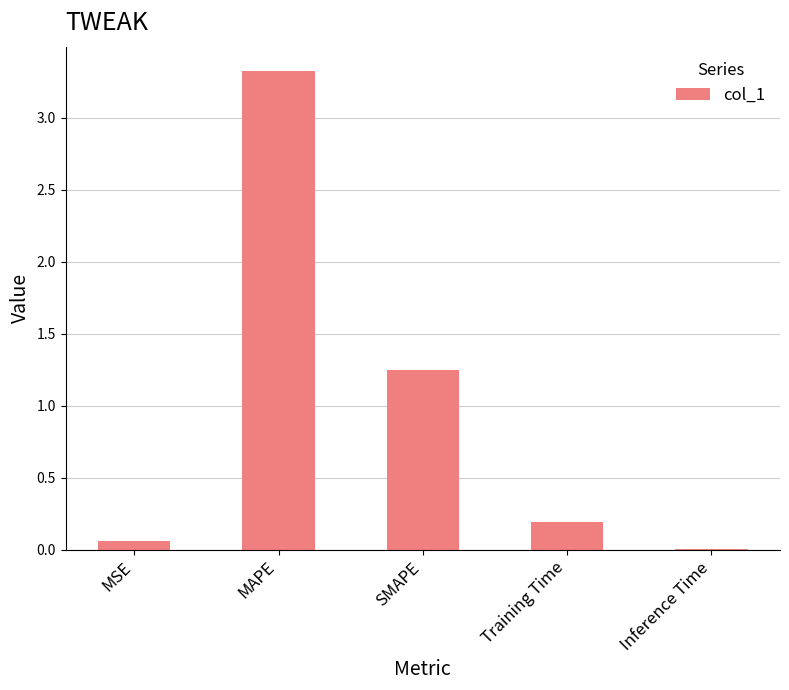

What is the average value?

1.0